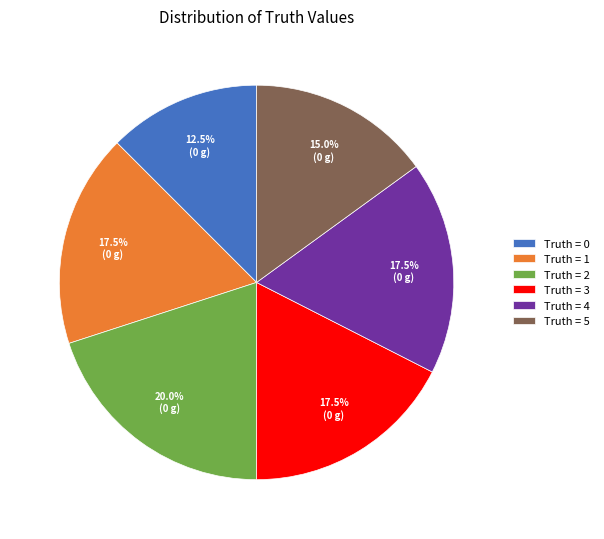

What portion of the pie excludes Truth = 3?

82.5%